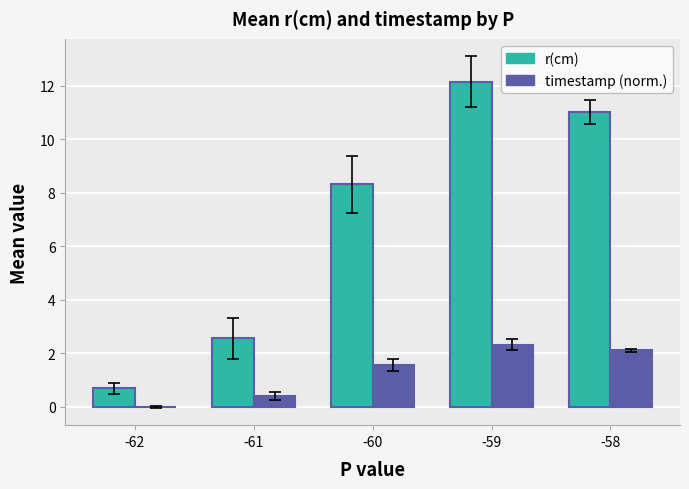

How many series are shown in this chart?

2